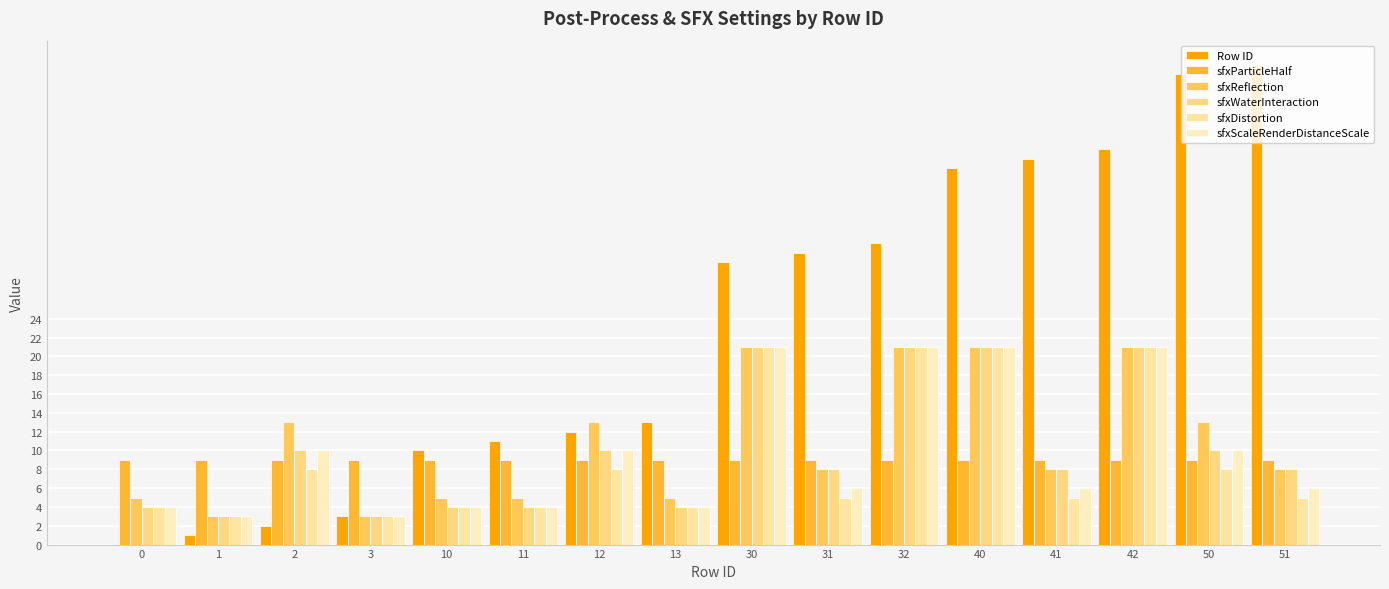

What is the value of the sfxDistortion bar at the 1st from the left?

4